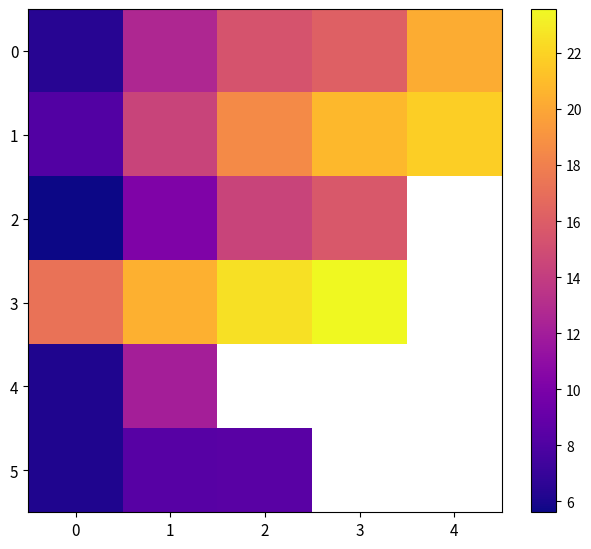

What is the highest value of the 0 series?

20.2